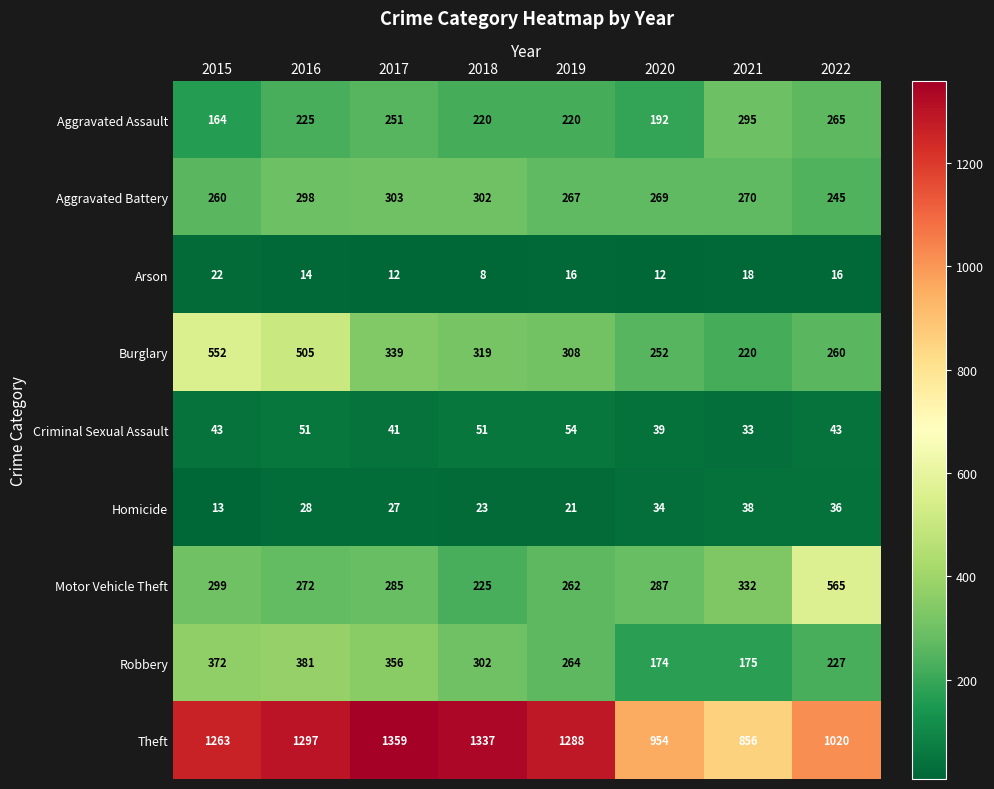

At which category is the sum across all series the highest?

2016